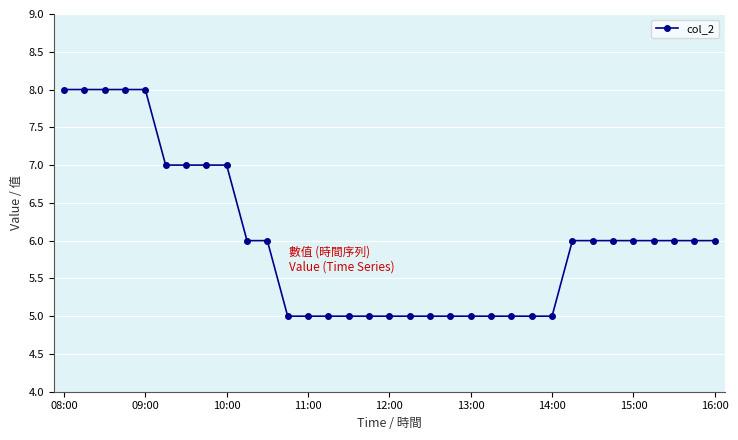

What is the difference between the maximum and minimum values?

3